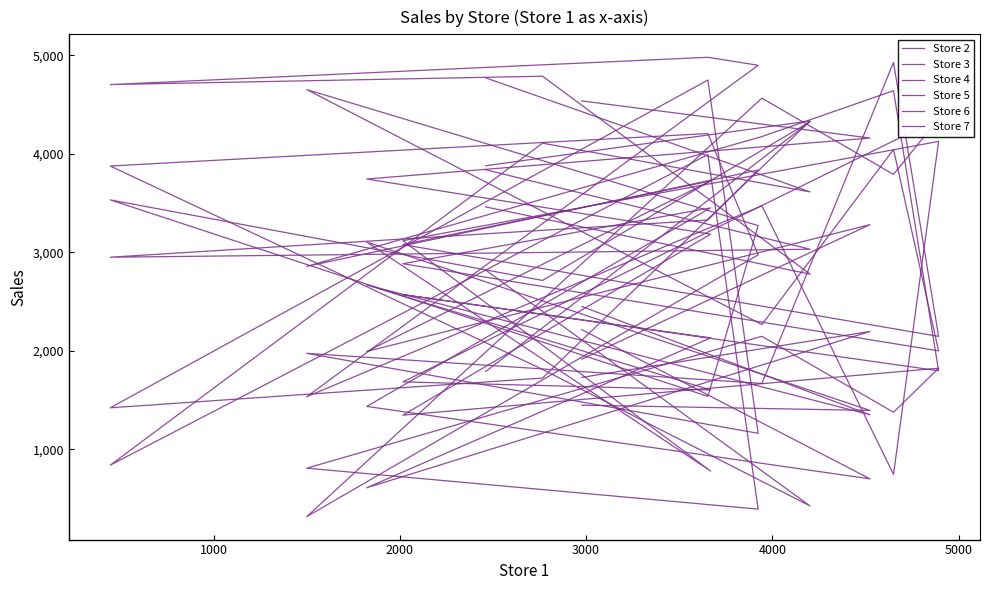

What is the average value of the Store 7 series?

3021